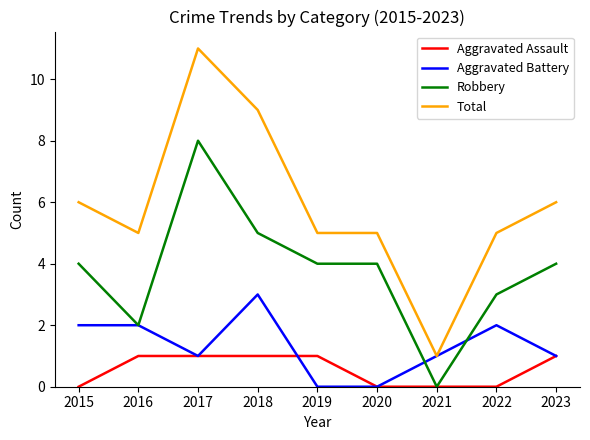

What is the difference between the second highest and minimum values in the Aggravated Assault series?

1